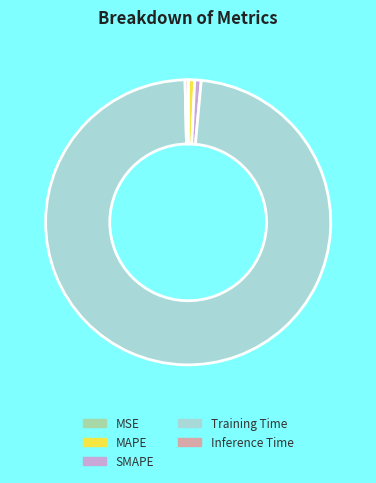

Does SMAPE account for over 50% of the chart?

No